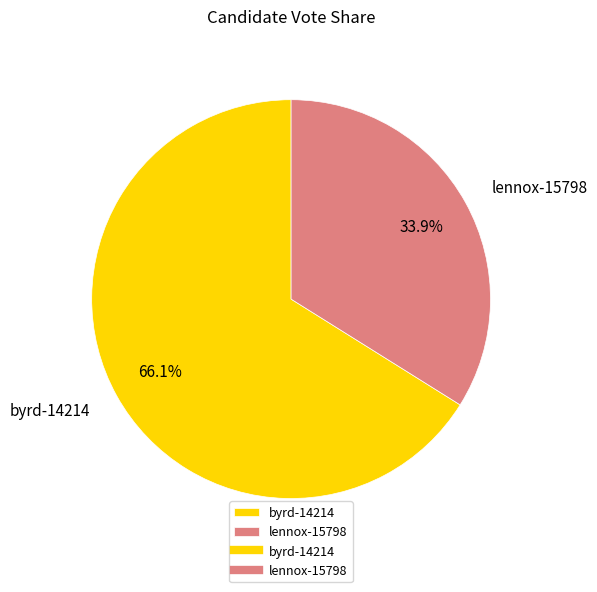

Between byrd-14214 and lennox-15798, which is larger?

byrd-14214